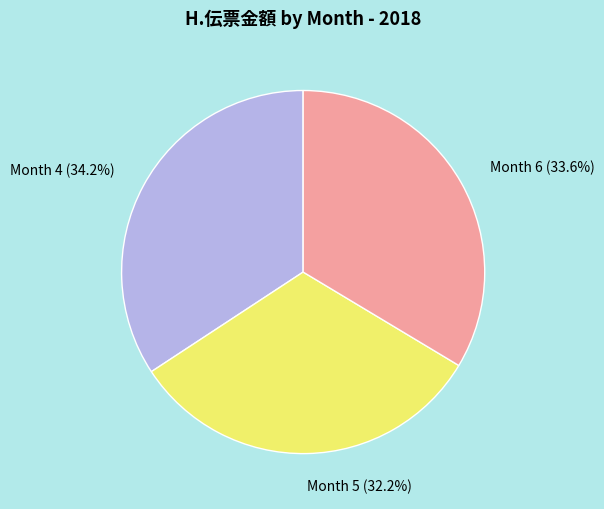

What is the total percentage of Month 4 (34.2%) and Month 5 (32.2%)?

66.4%